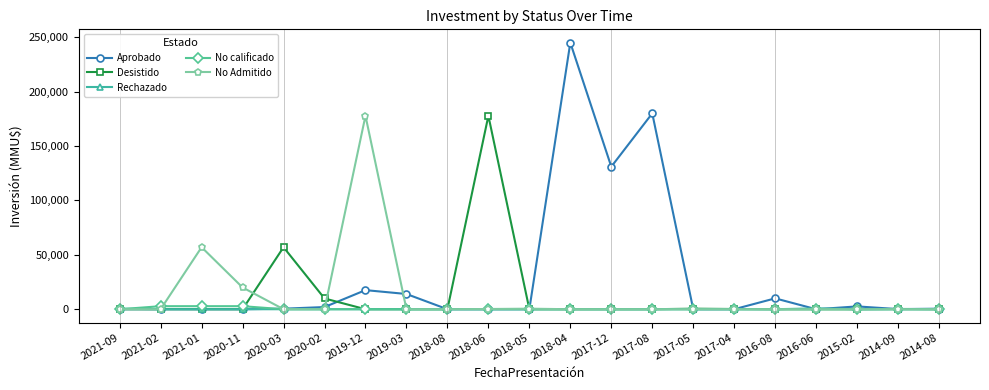

True or false: No Admitido has more than 2 points higher than both neighbors.

True